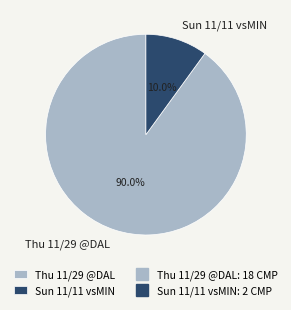

What percentage is NOT represented by Sun 11/11 vsMIN?

90.0%